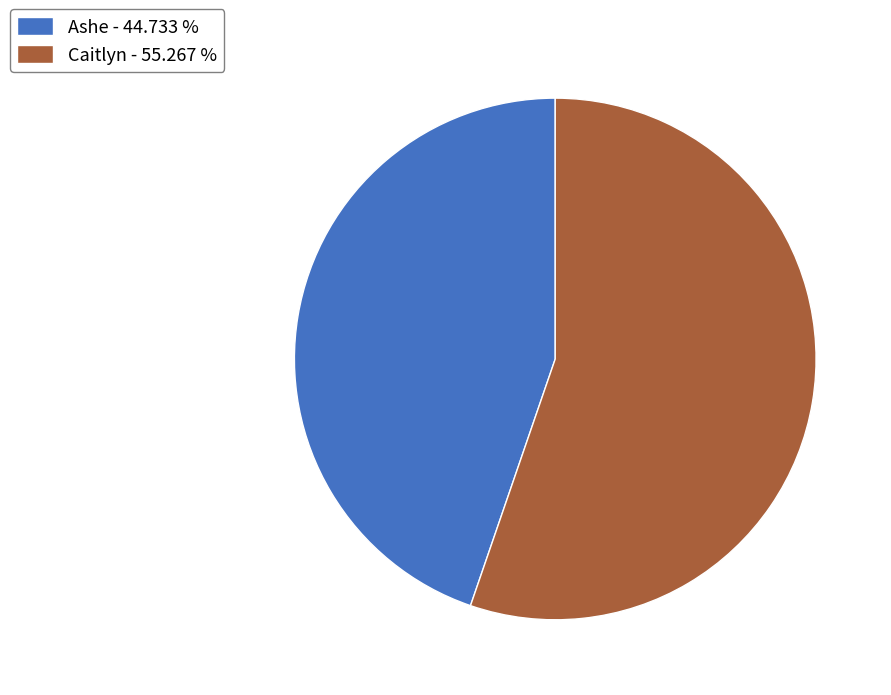

True or false: Caitlyn accounts for 47% of the total.

False